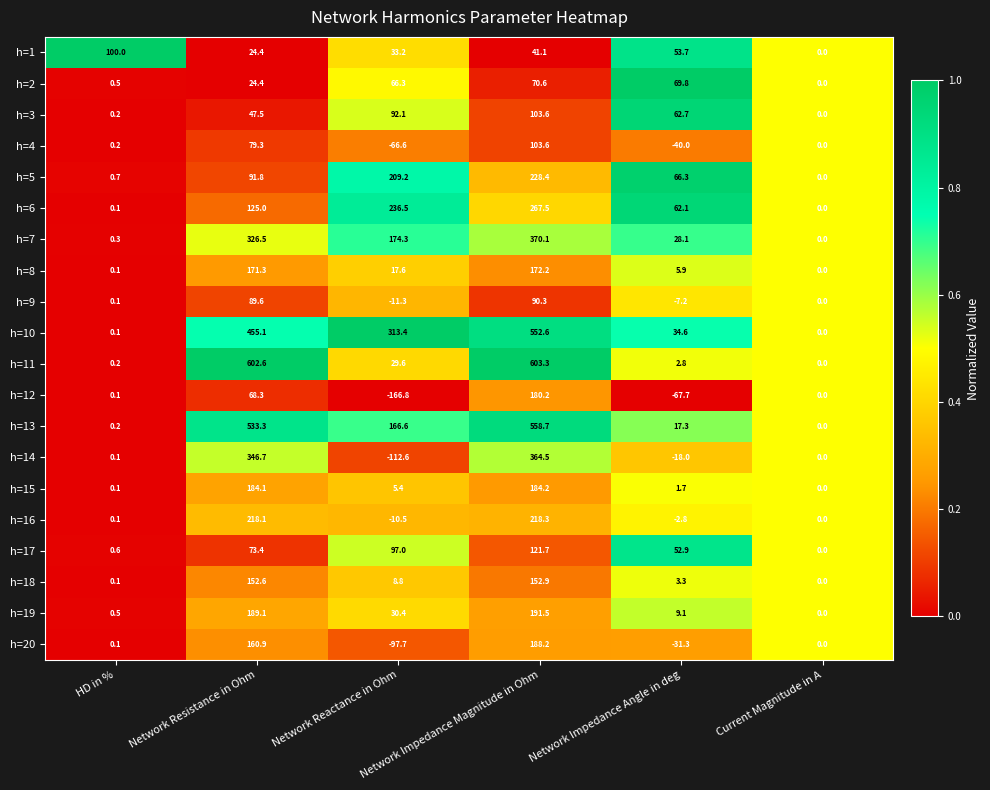

What is the difference between the maximum and second lowest values in the h=20 series?

219.5